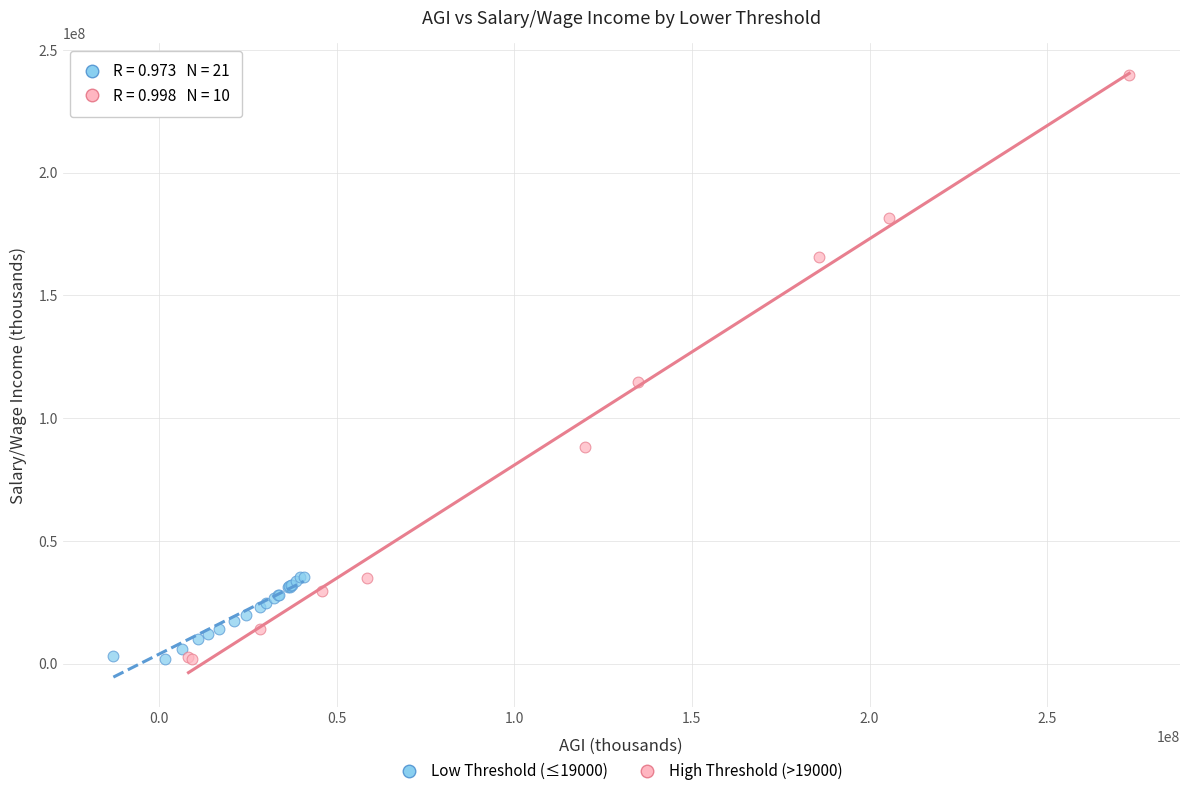

Which series reaches the maximum Y coordinate?

High Threshold (>19000)